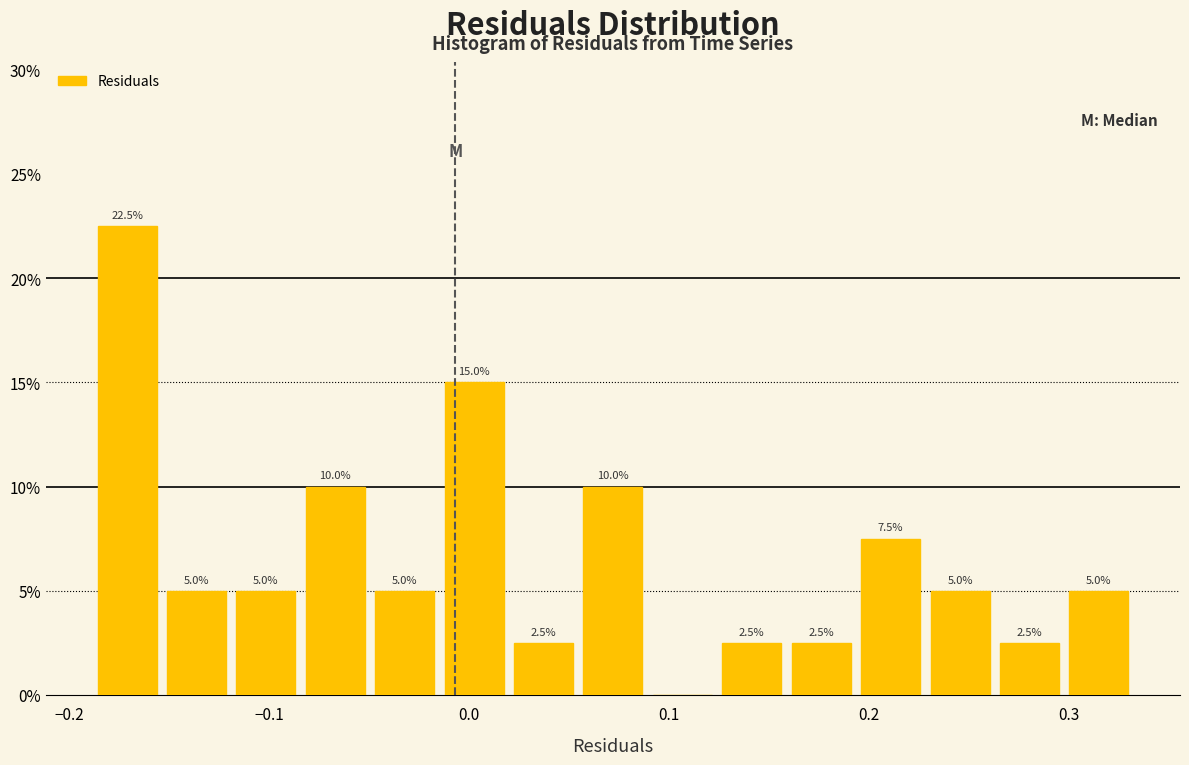

Around what value on the x-axis is the tallest bar? Give the approximate position of its centre, as read against the axis.

-0.17